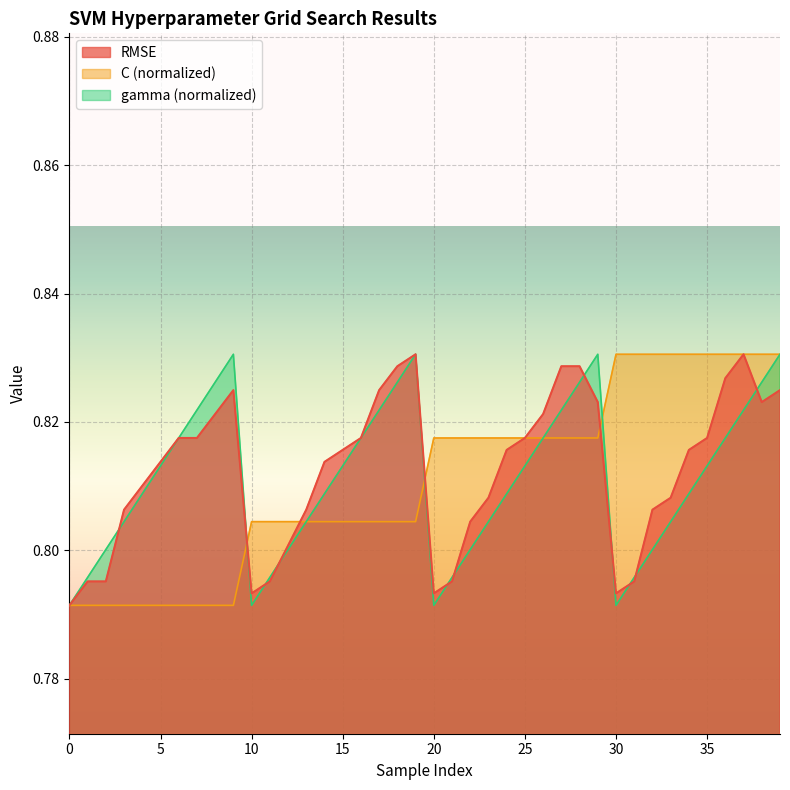

Where is the first local minimum for gamma?

10